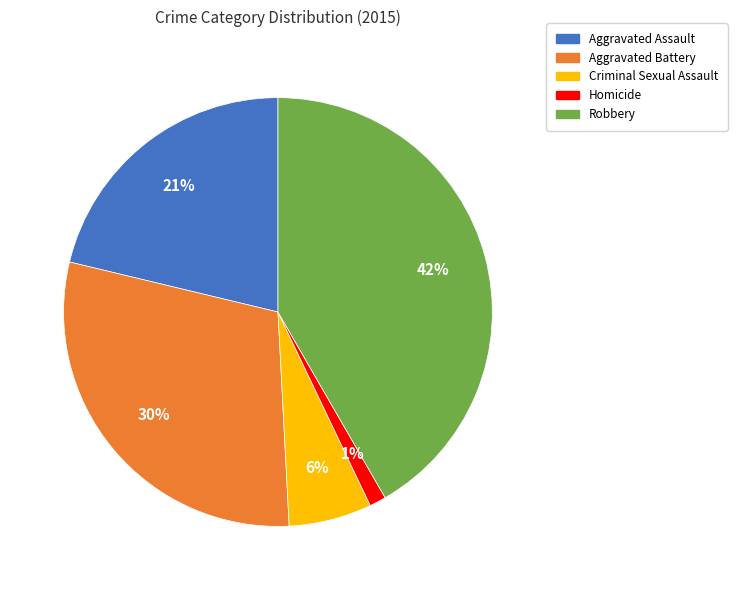

To the nearest percent, what is the average slice percentage?

20%